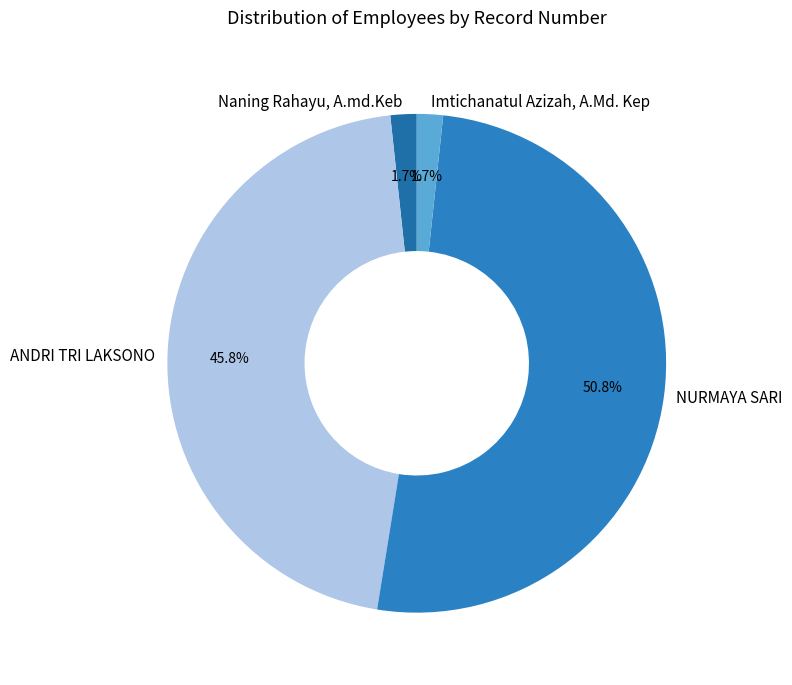

To the nearest percent, what is the average slice percentage?

25%